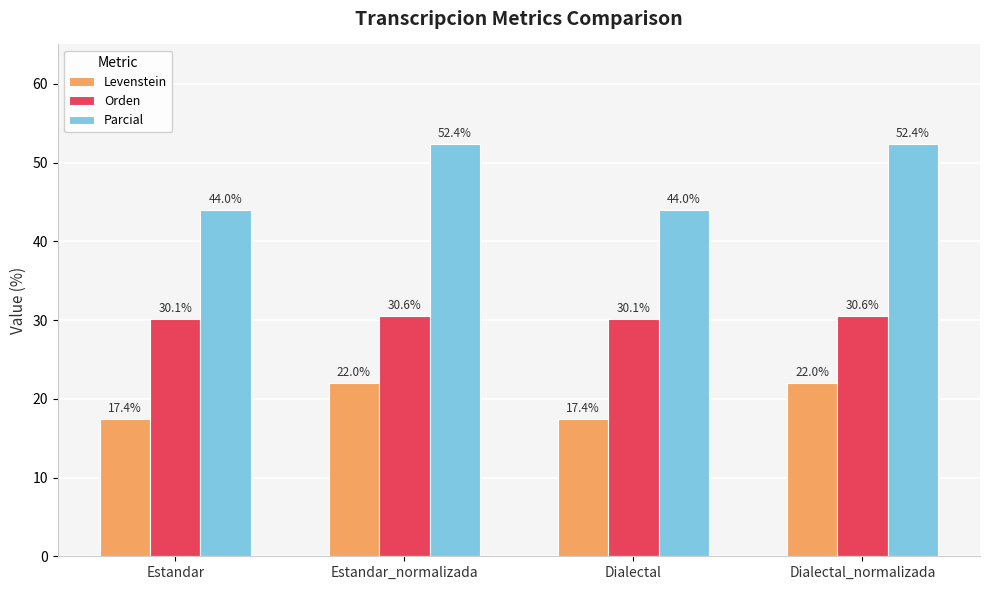

At how many categories does at least one series exceed 28?

4